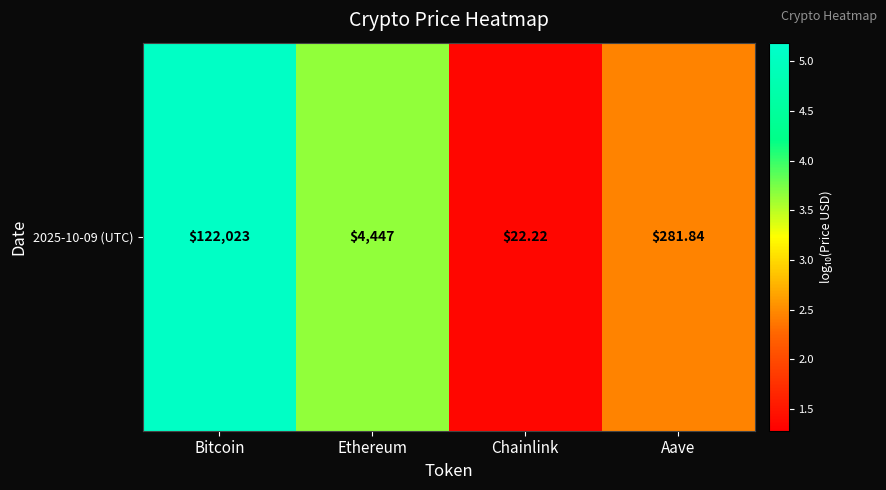

How many values are below 3?

2